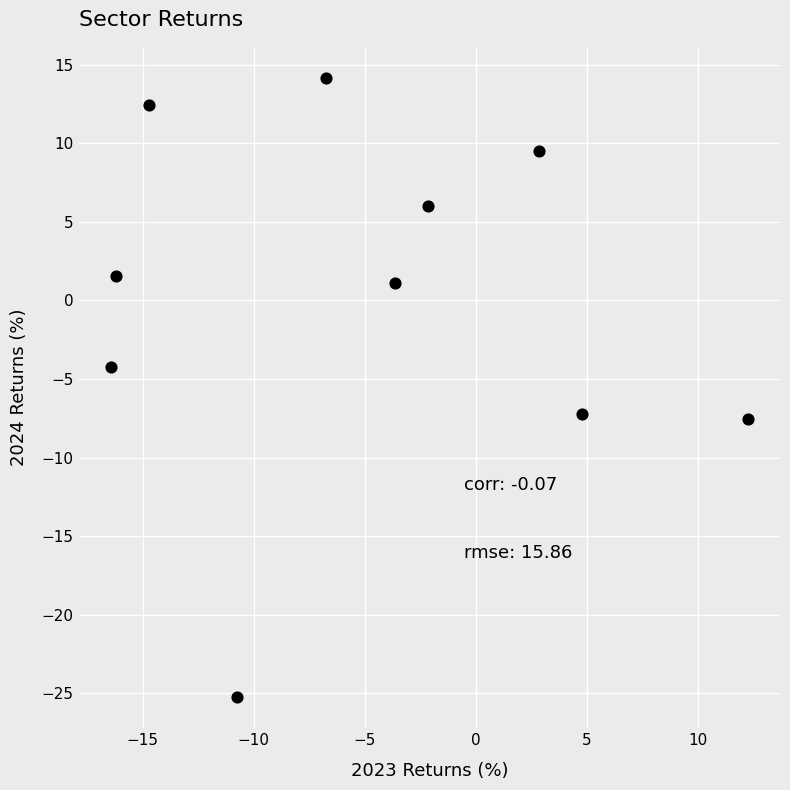

What Y value in the scatter plot is closest to -5?

-4.2